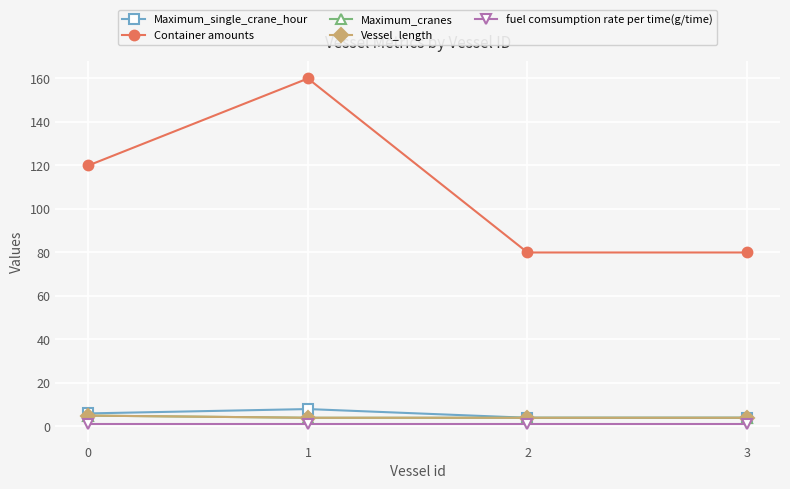

Is this an area chart (filled region under the line)?

No